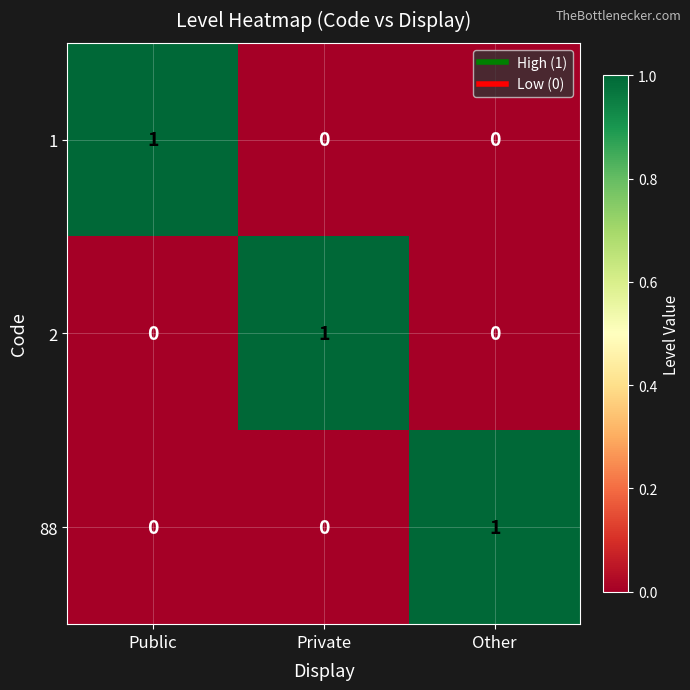

At how many categories does at least one series exceed 0?

3